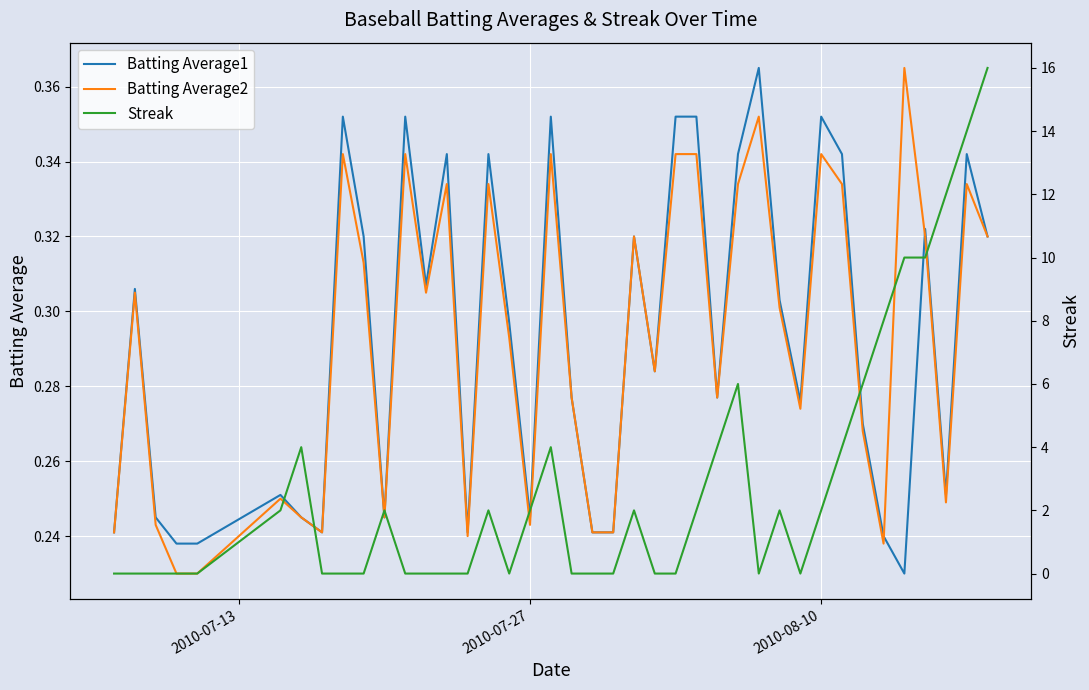

How many interior local peaks does the Batting Average1 series have?

12